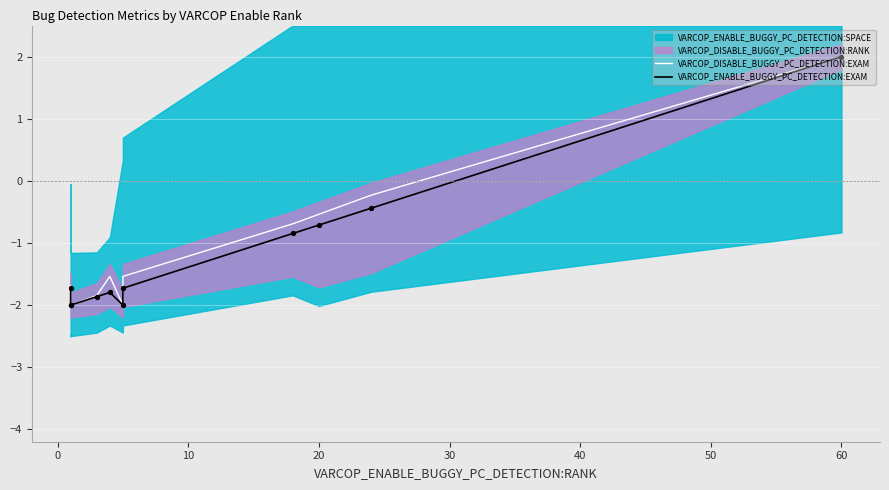

Is the value of VARCOP_DISABLE_BUGGY_PC_DETECTION:EXAM at 20 greater than the value of VARCOP_ENABLE_BUGGY_PC_DETECTION:EXAM at 50?

No